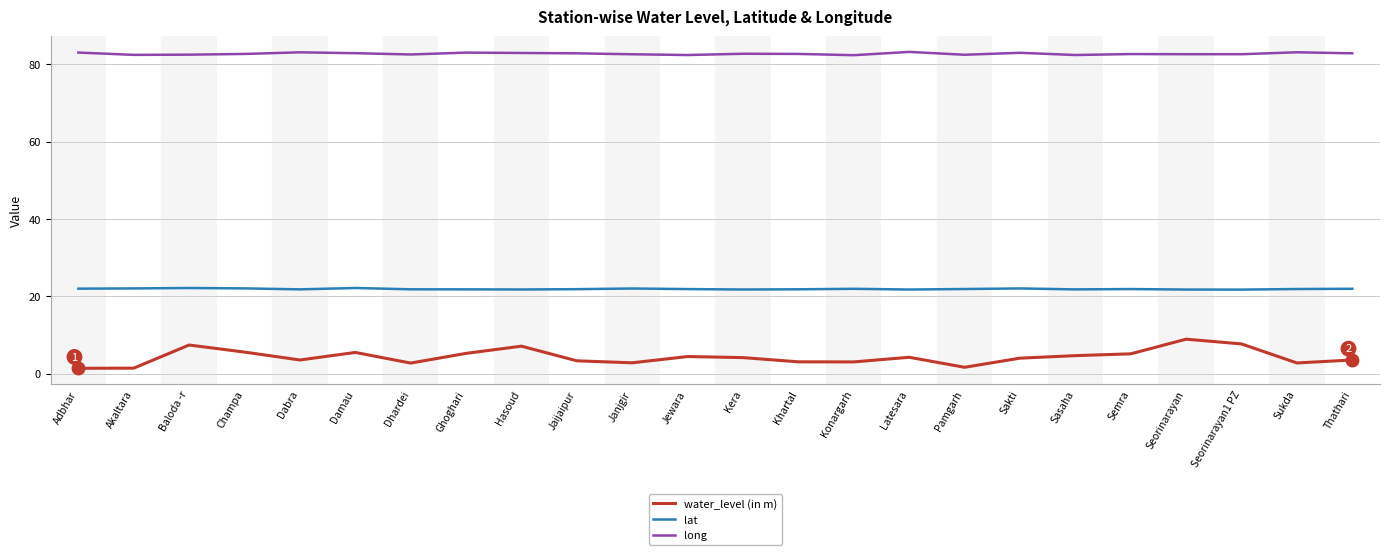

What is the difference between the maximum and minimum values in the lat series?

0.4